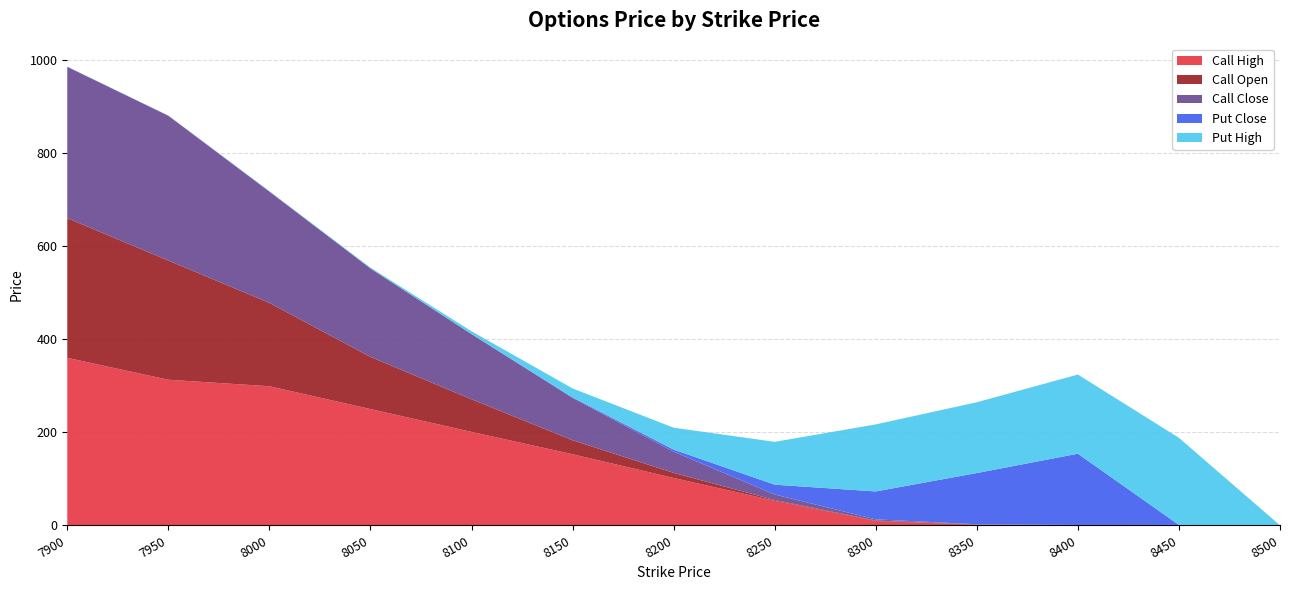

Reading left to right, list all the values displayed in this chart.

Call High: 7900=360.0	7950=313.0	8000=299.0	8050=250.0	8100=201.0	8150=153.0	8200=102.0	8250=53.0	8300=9.6	8350=1.6	8400=0.6	8450=0.4	8500=0.3
Call Open: 7900=300.0	7950=256.0	8000=179.0	8050=112.0	8100=70.0	8150=30.0	8200=11.0	8250=1.6	8300=1.0	8350=0.5	8400=0.1	8450=0.4	8500=0.0
Call Close: 7900=325.0	7950=311.0	8000=239.0	8050=190.0	8100=140.0	8150=91.0	8200=45.5	8250=12.0	8300=2.5	8350=0.5	8400=0.4	8450=0.4	8500=0.0
Put Close: 7900=0.2	7950=0.1	8000=0.3	8050=0.2	8100=0.3	8150=1.3	8200=4.5	8250=21.0	8300=60.0	8350=110.0	8400=153.0	8450=0.0	8500=0.0
Put High: 7900=0.3	7950=0.4	8000=0.8	8050=1.7	8100=5.8	8150=19.0	8200=47.0	8250=92.0	8300=144.0	8350=152.0	8400=170.0	8450=187.0	8500=0.0